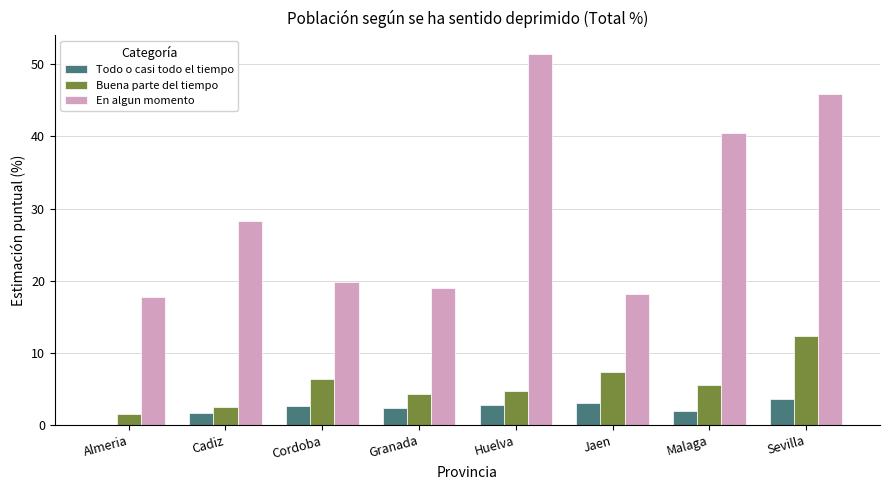

What is the sum of all En algun momento values?

240.8